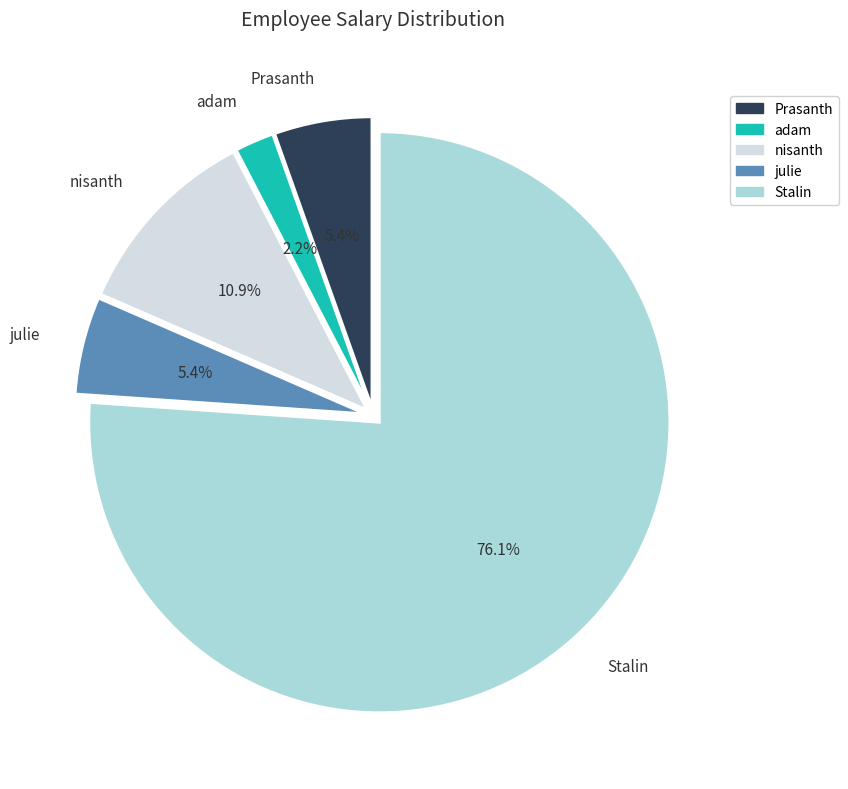

Is there any slice that represents more than half of the pie?

Yes